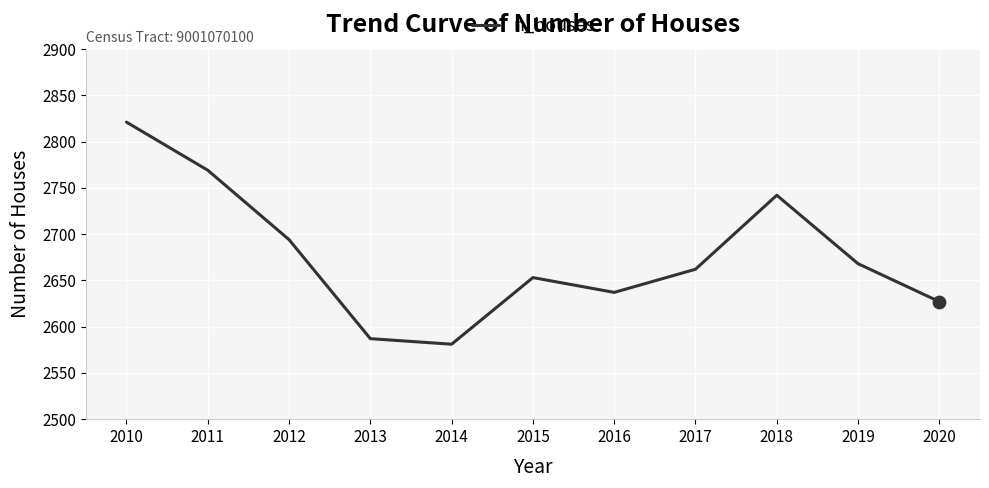

What is the change in value from 2016 to 2017?

+25